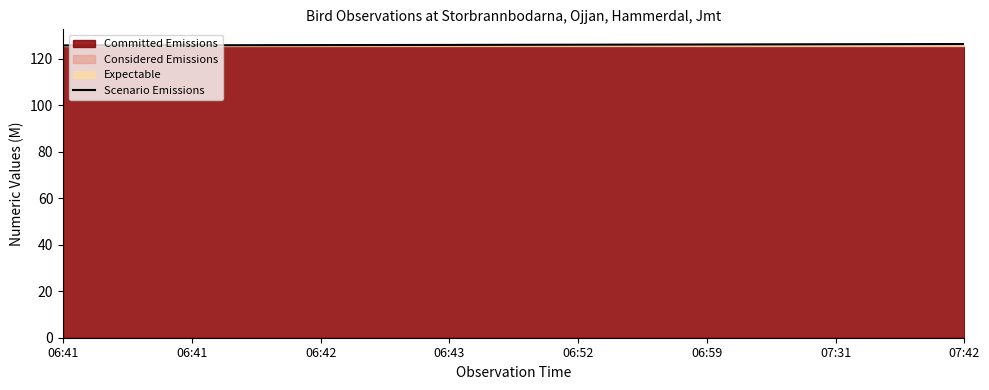

Rank the categories by value from highest to lowest.

07:42, 07:31, 06:59, 06:52, 06:43, 06:42, 06:41, 06:41